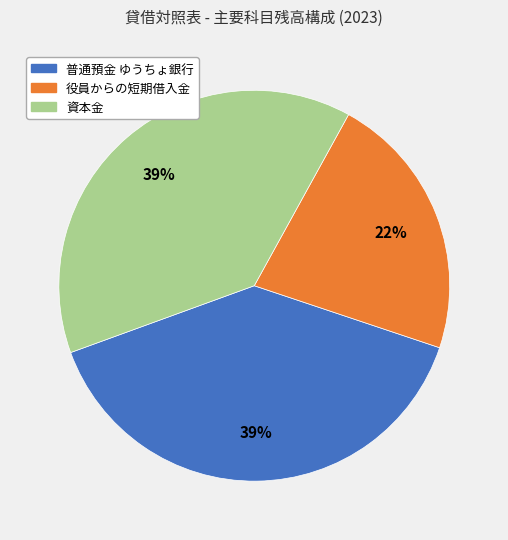

Is there a majority slice in this chart?

No